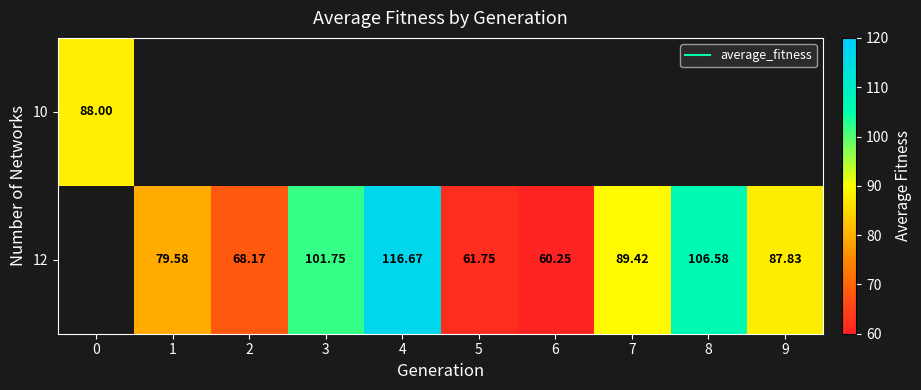

What is the minimum value shown in the chart?

60.2